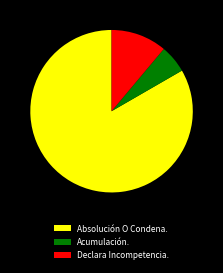

True or false: Absolución O Condena. accounts for 71% of the total.

False